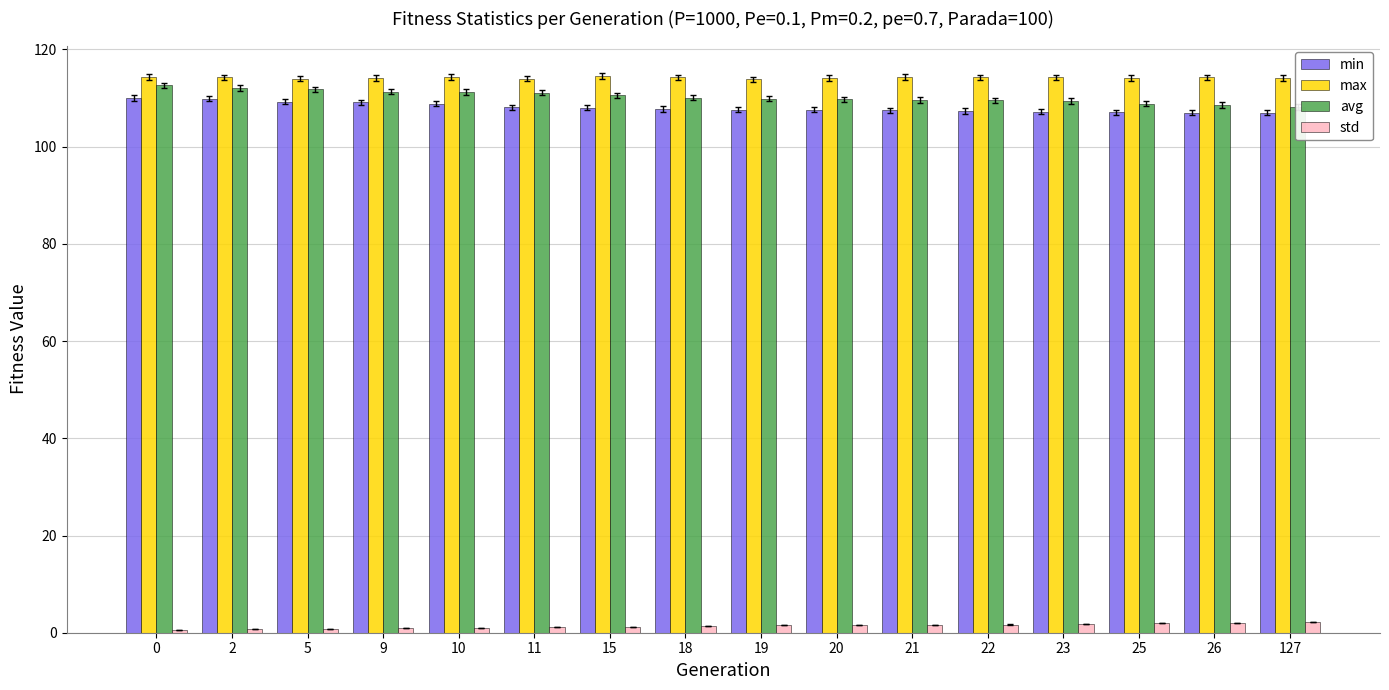

How many bars are there in total?

64